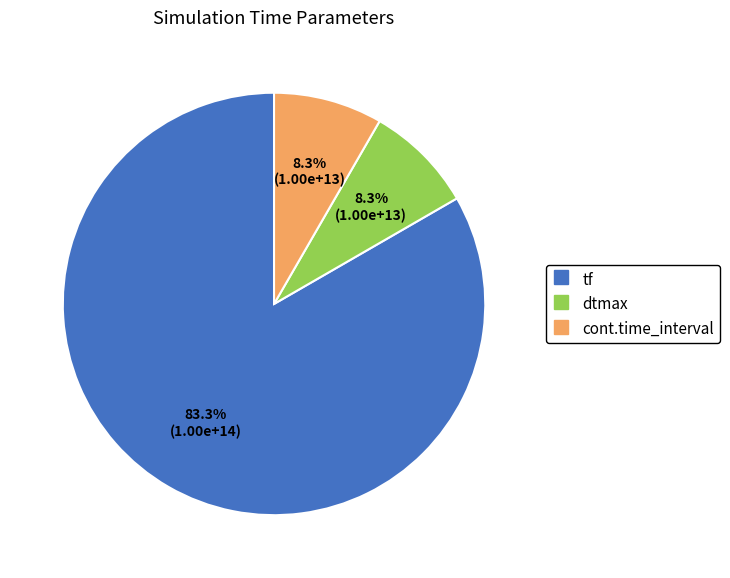

To the nearest percent, what portion does tf represent?

83%